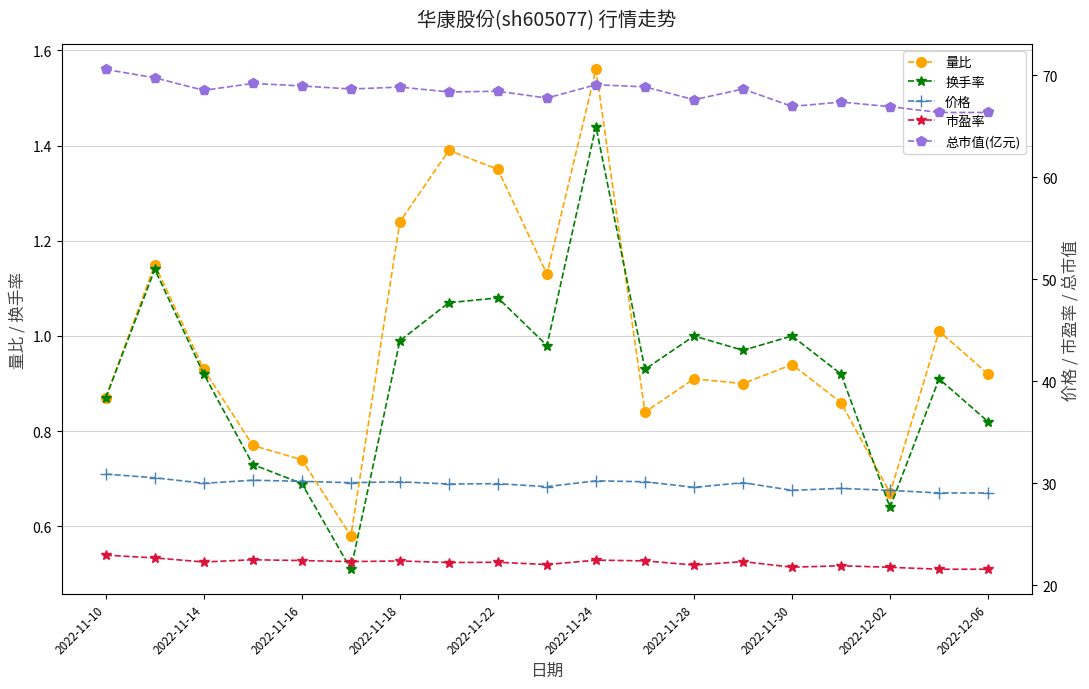

In 换手率, how many points are higher than both neighbors (excluding endpoints)?

6